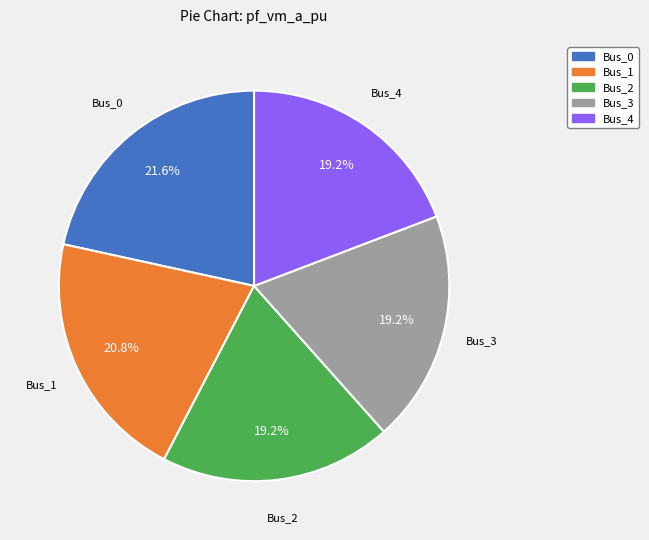

Which category has the biggest portion of the pie?

Bus_0